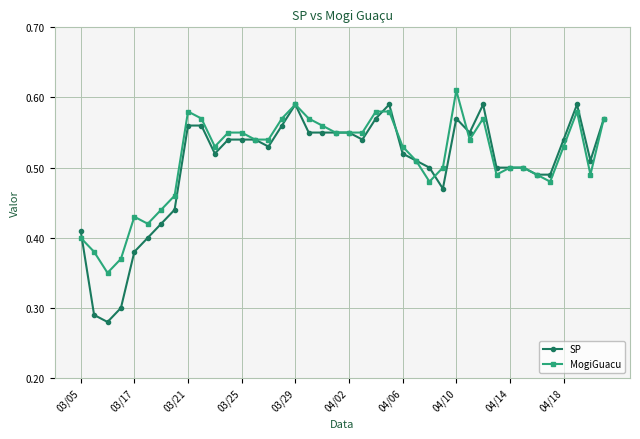

Which series has the largest range (max minus min)?

SP